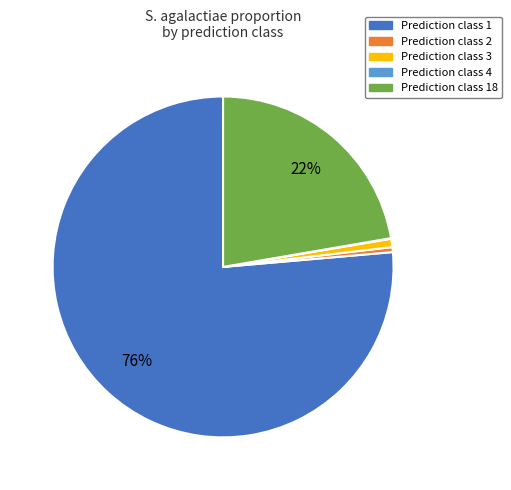

To the nearest percent, what is the average slice percentage?

20%